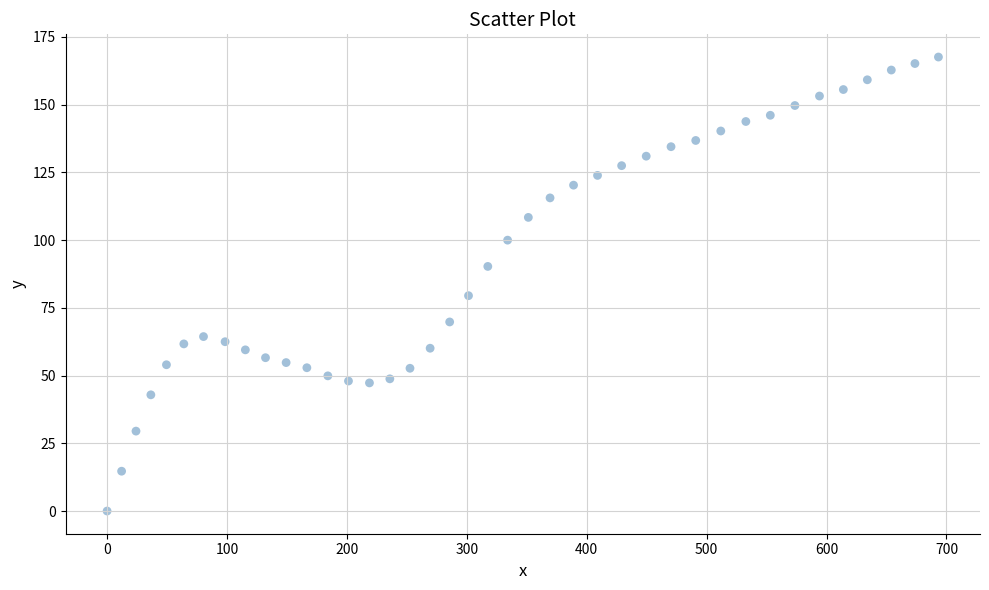

What Y value in the scatter plot is closest to 83?

79.5